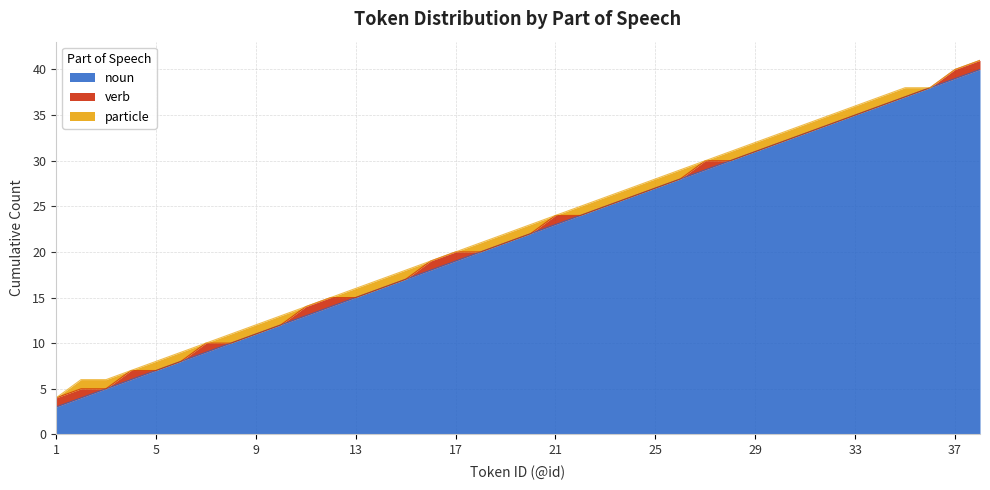

What is the minimum value for noun?

3